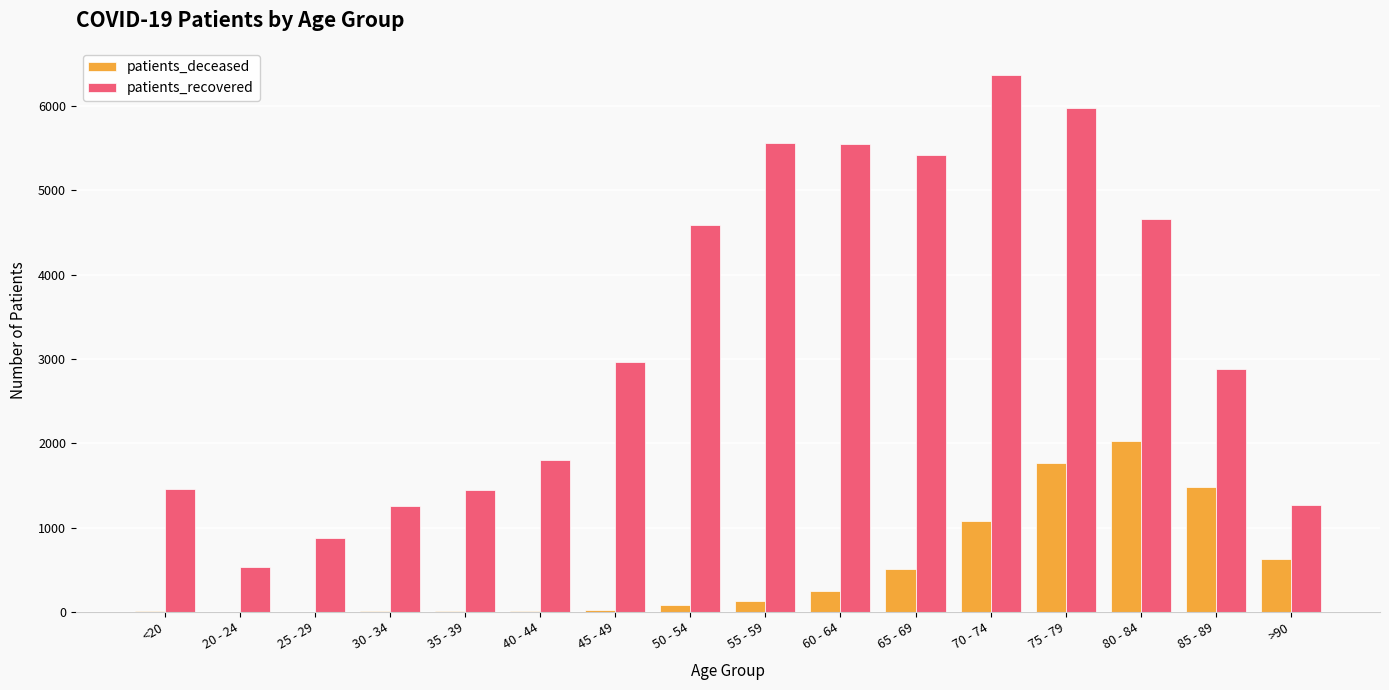

At which label is patients_recovered closest to 3454?

45 - 49